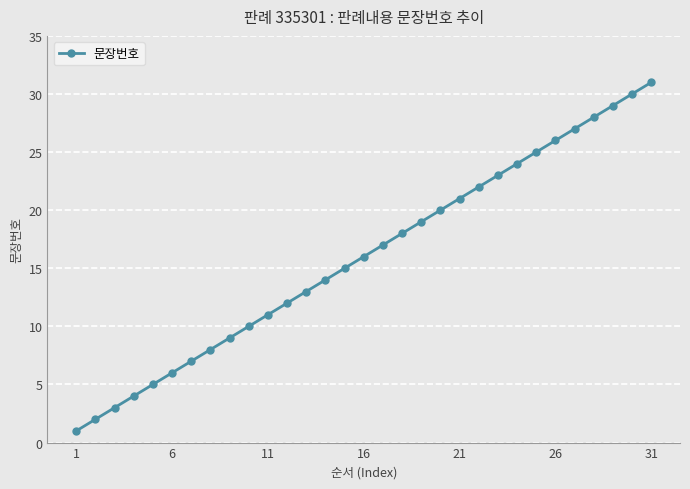

What is the average value?

16